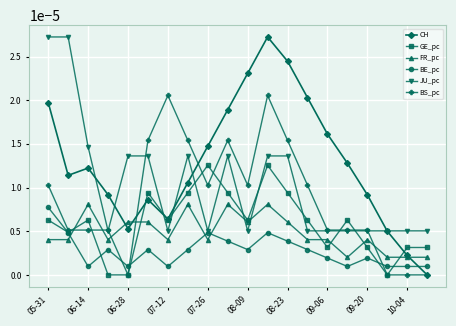

How many interior local valleys does the CH series have?

3